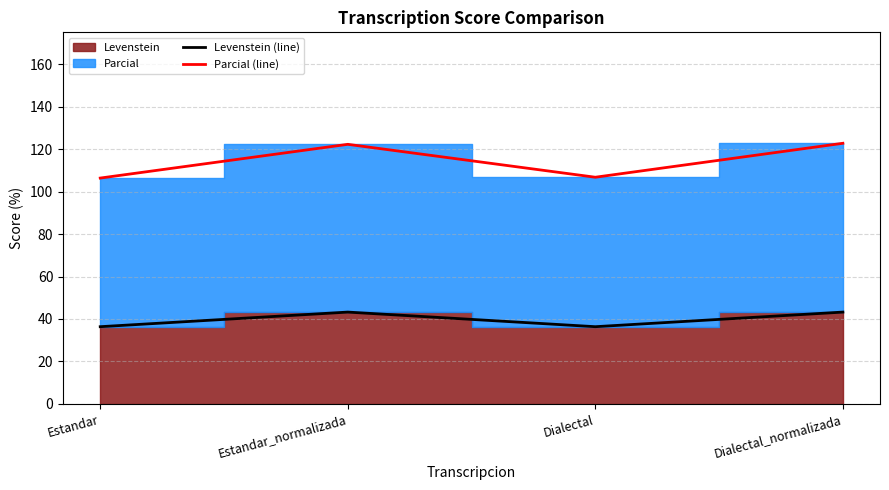

What is the sum of the Parcial (line) values at Estandar_normalizada and Dialectal_normalizada?

245.0